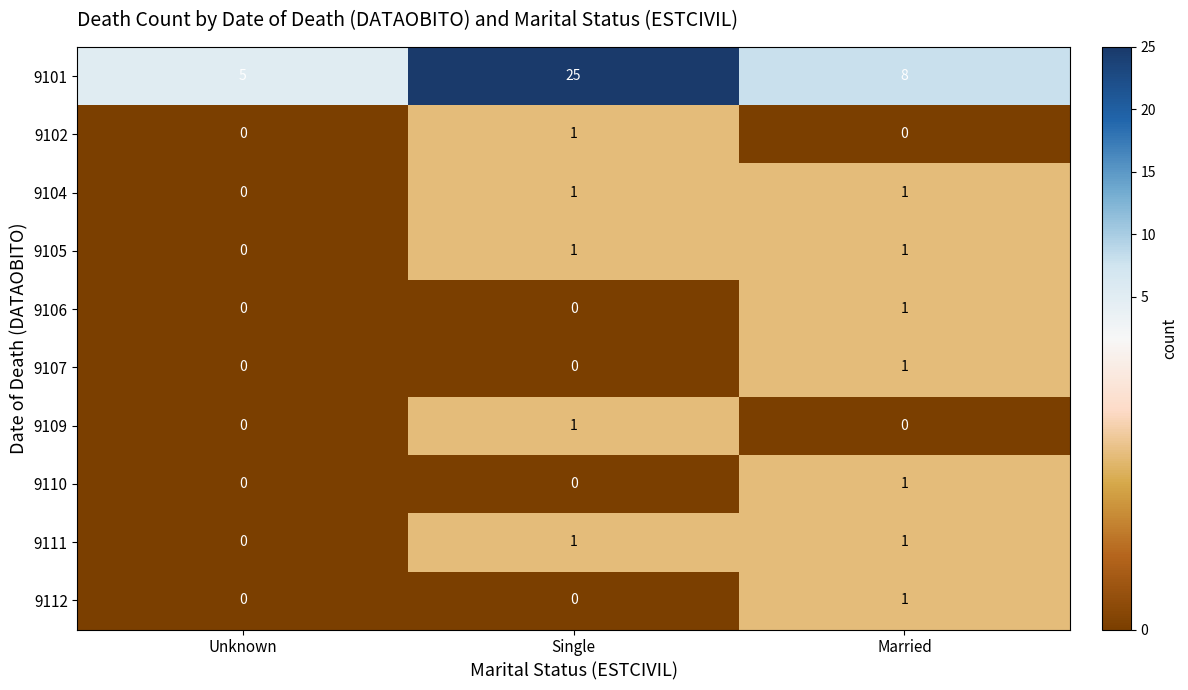

At how many categories does at least one series exceed 7?

2